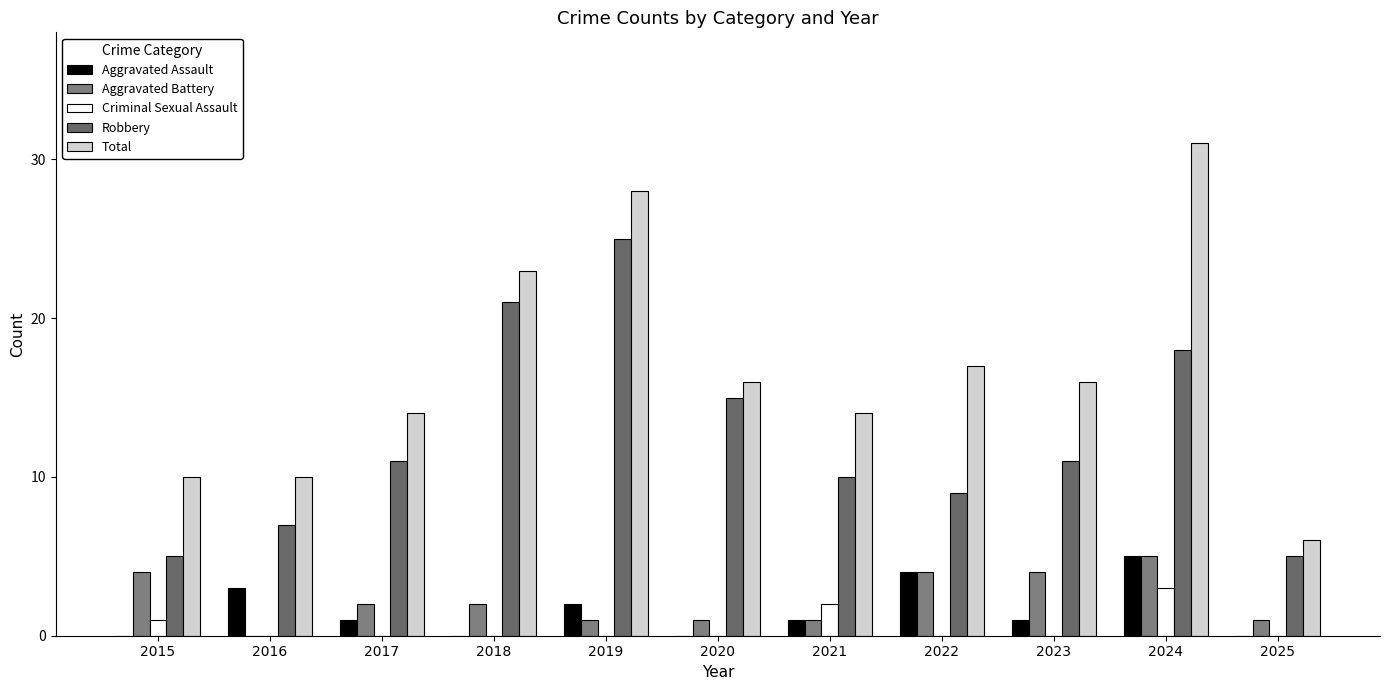

Reading left to right, extract all data points from this chart.

Aggravated Assault: 2015=0	2016=3	2017=1	2018=0	2019=2	2020=0	2021=1	2022=4	2023=1	2024=5	2025=0
Aggravated Battery: 2015=4	2016=0	2017=2	2018=2	2019=1	2020=1	2021=1	2022=4	2023=4	2024=5	2025=1
Criminal Sexual Assault: 2015=1	2016=0	2017=0	2018=0	2019=0	2020=0	2021=2	2022=0	2023=0	2024=3	2025=0
Robbery: 2015=5	2016=7	2017=11	2018=21	2019=25	2020=15	2021=10	2022=9	2023=11	2024=18	2025=5
Total: 2015=10	2016=10	2017=14	2018=23	2019=28	2020=16	2021=14	2022=17	2023=16	2024=31	2025=6